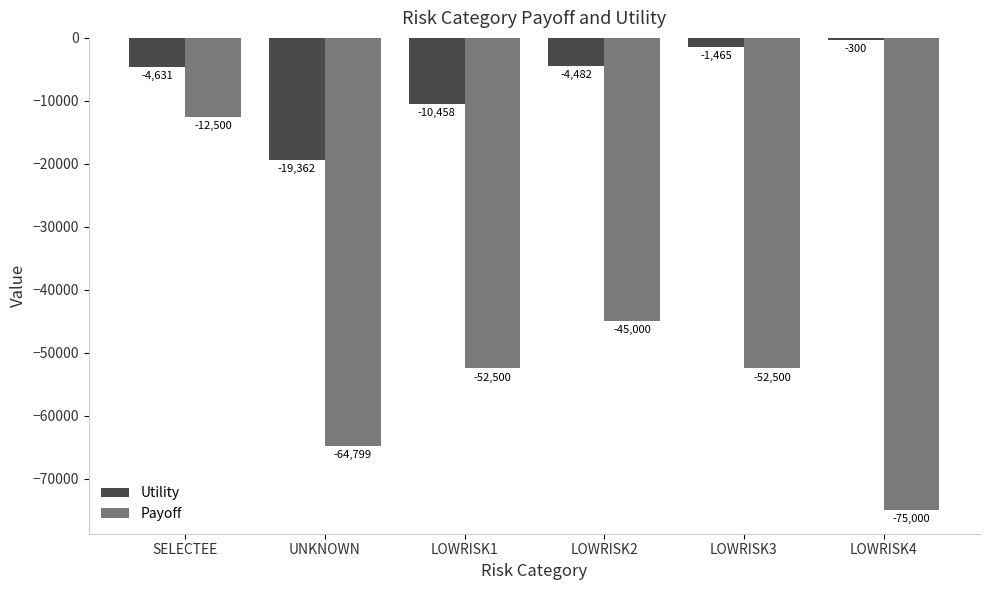

The value of Payoff at LOWRISK3 is -52500.0. True or false?

True